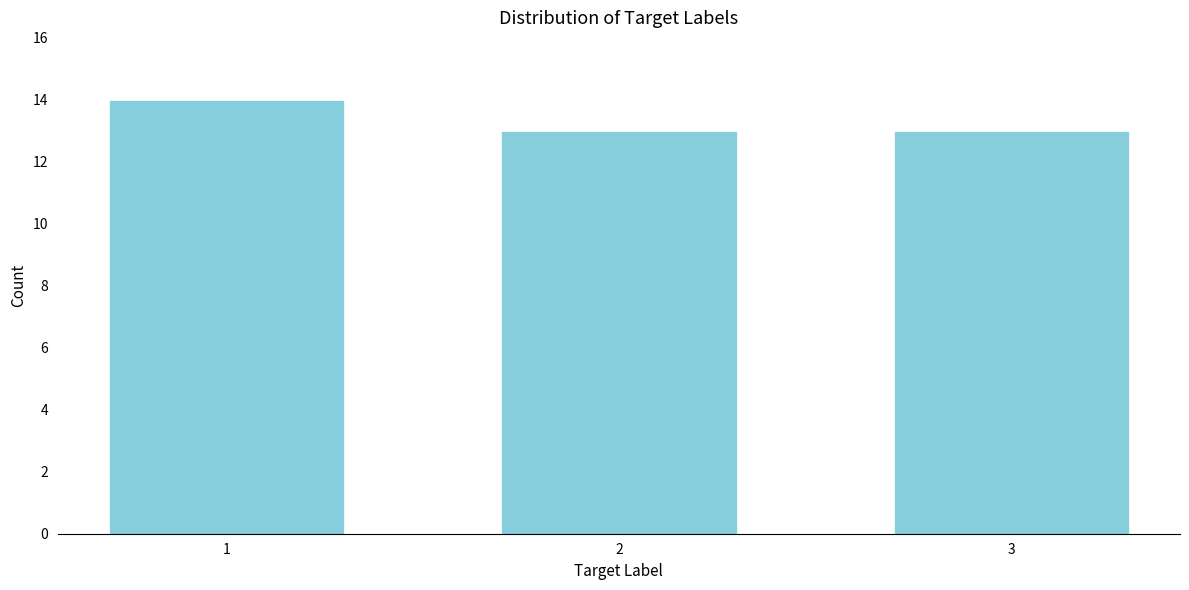

Reading left to right, extract all data points from this chart.

14	13	13